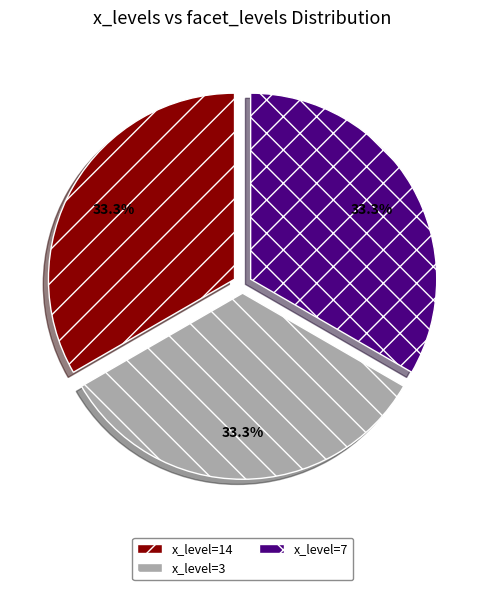

Does x_level=3 represent more than half of the total?

No